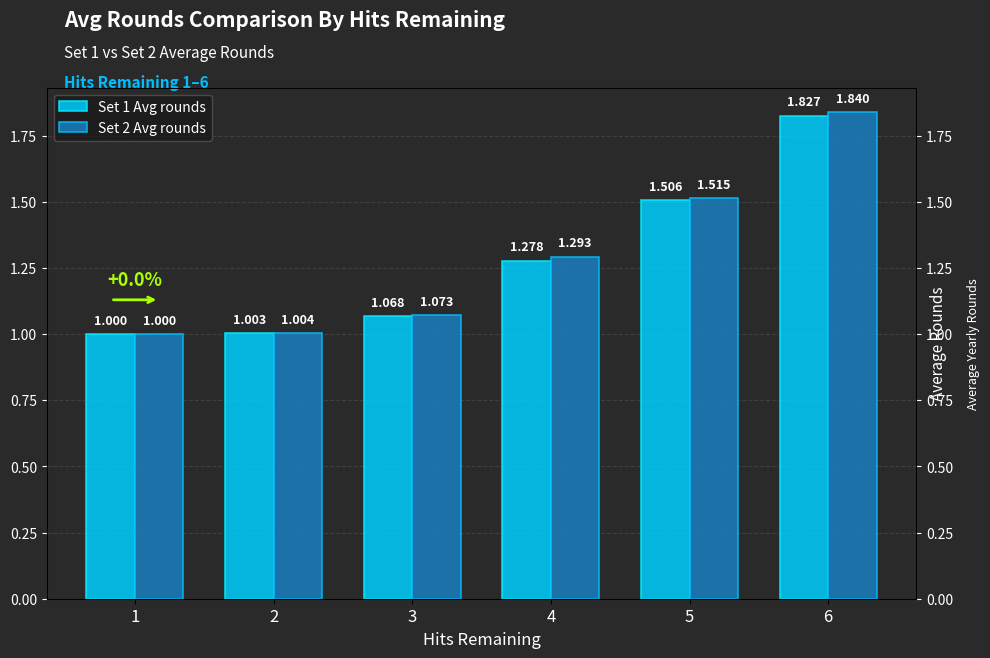

What are all the series names shown in the legend?

Set 1 Avg rounds, Set 2 Avg rounds